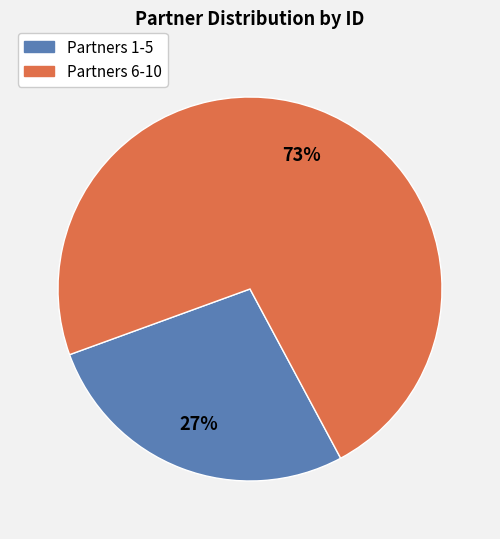

To the nearest percent, what is the average slice percentage?

50%